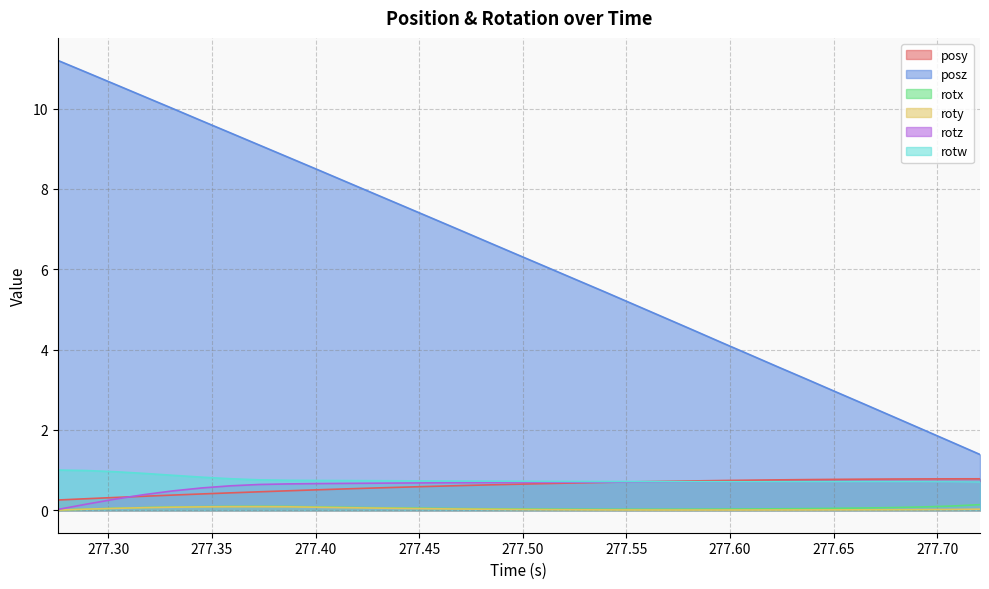

Which series has the largest range (max minus min)?

posz